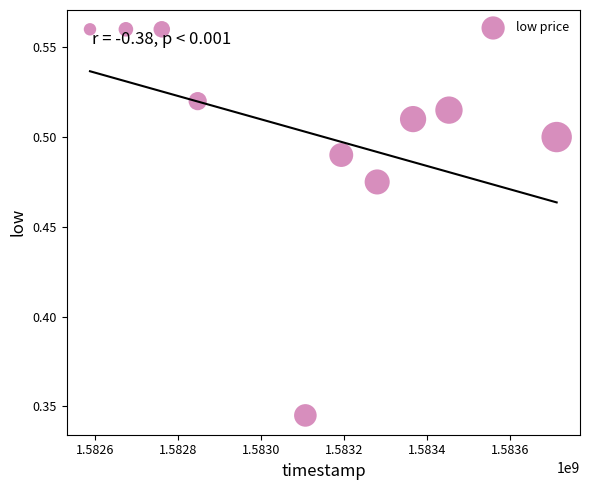

What is the range of X values (max minus min)?

1123200.0